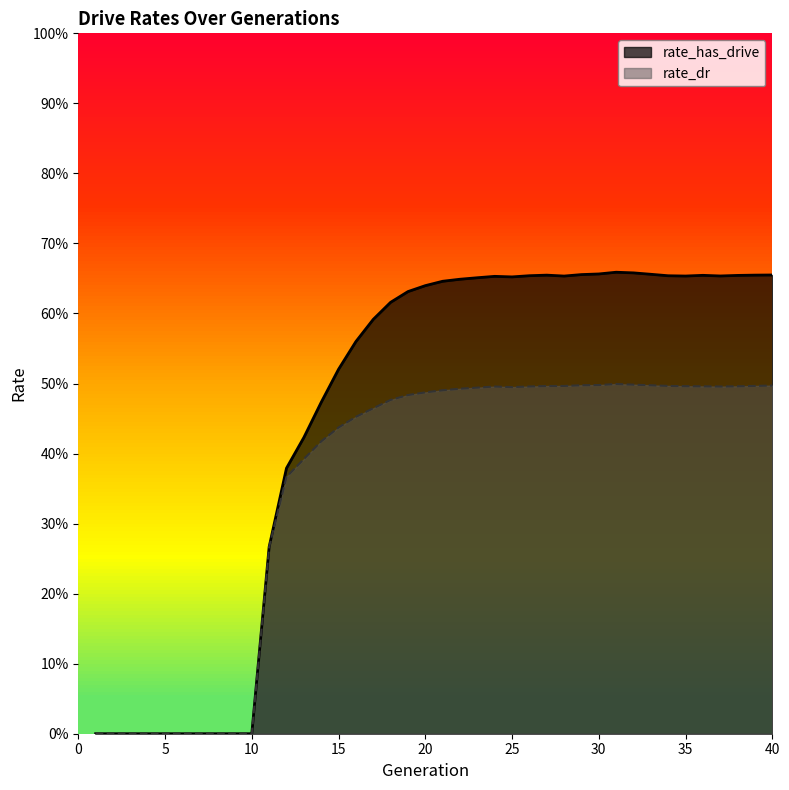

At which category does the chart reach its peak across all series?

31